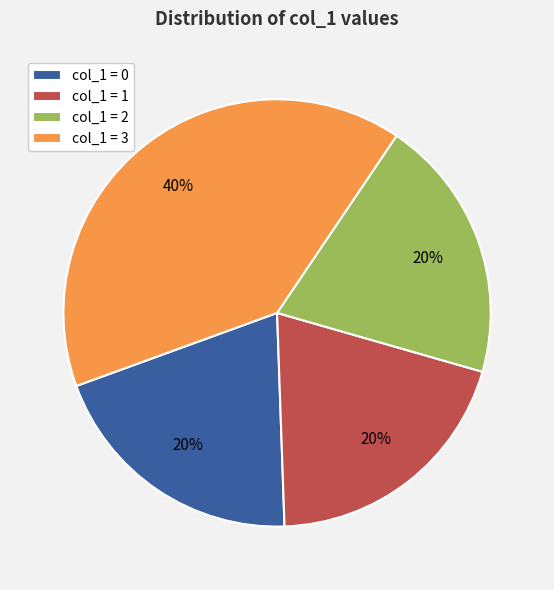

The col_1 = 2 slice represents 9% of the pie. True or false?

False